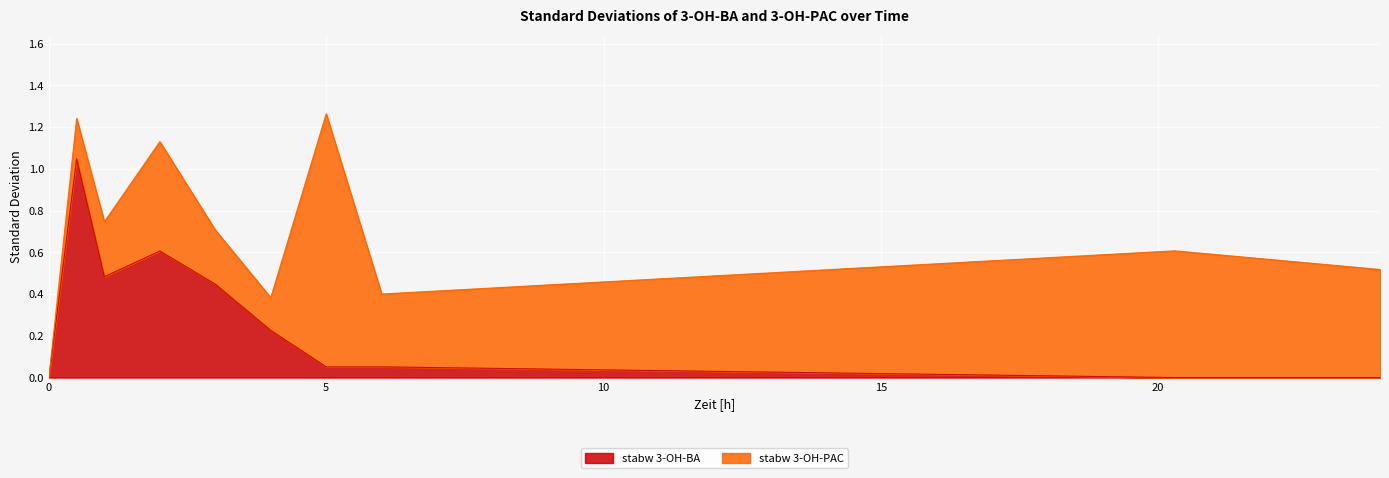

Does the chart display data point markers on the line(s)?

No